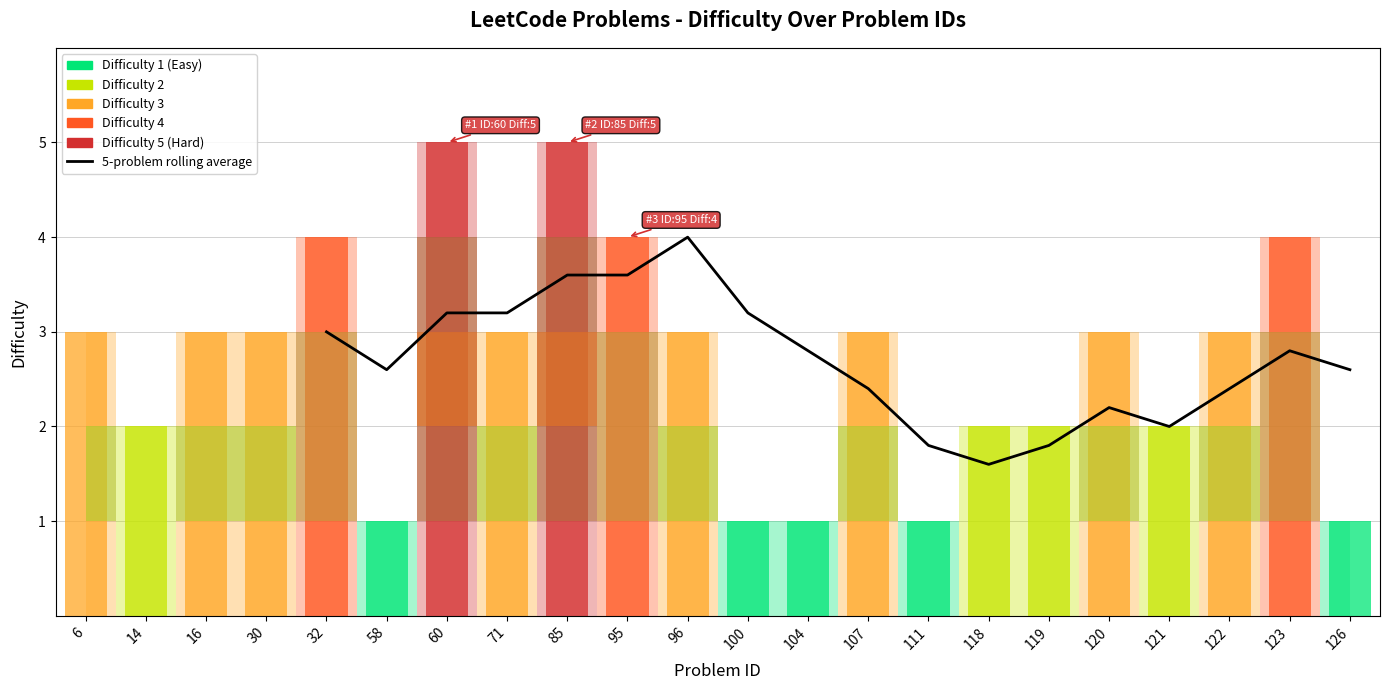

Are the bars horizontal?

No